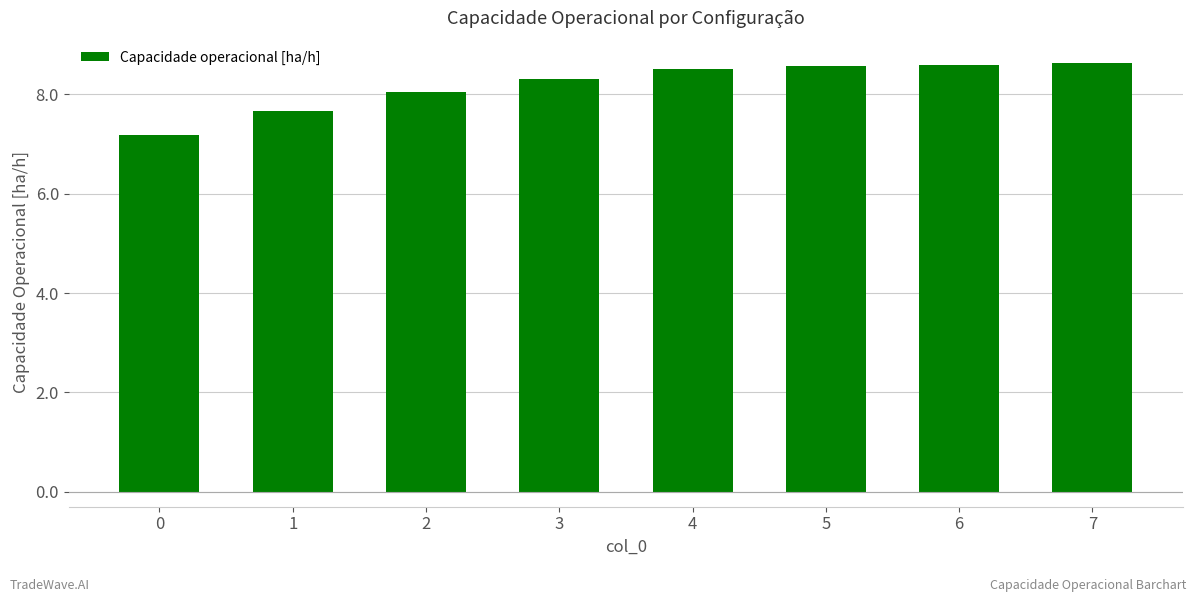

The value at 3 is 8.3. True or false?

True